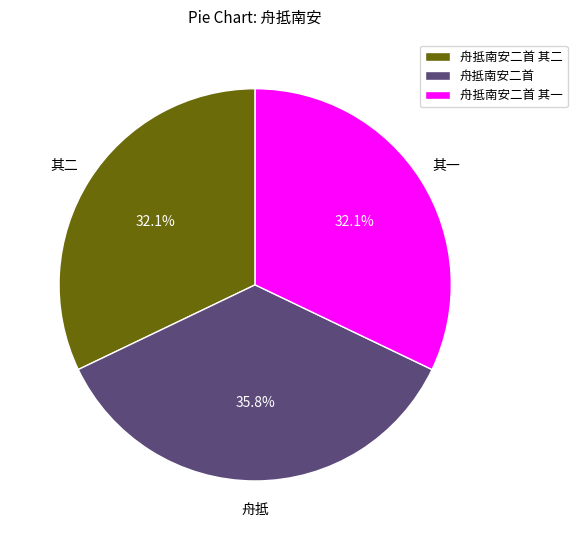

How many slices are in this pie chart?

3